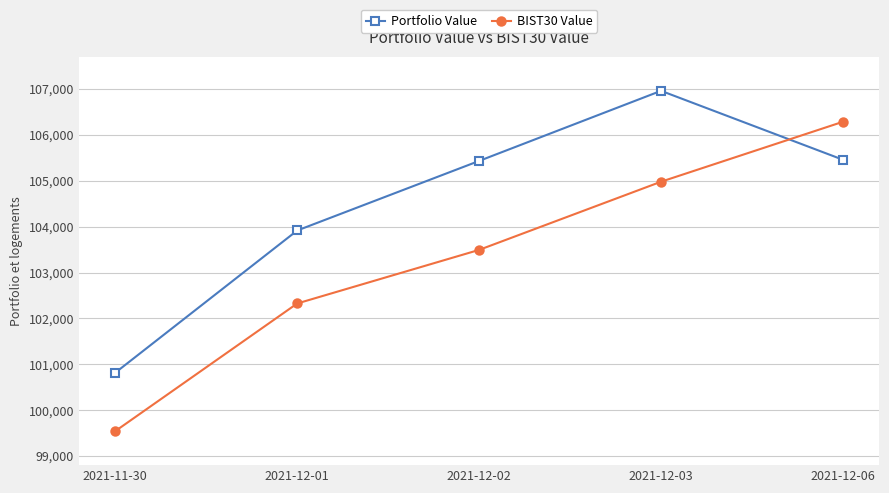

How many intersections are there between BIST30 Value and Portfolio Value?

1